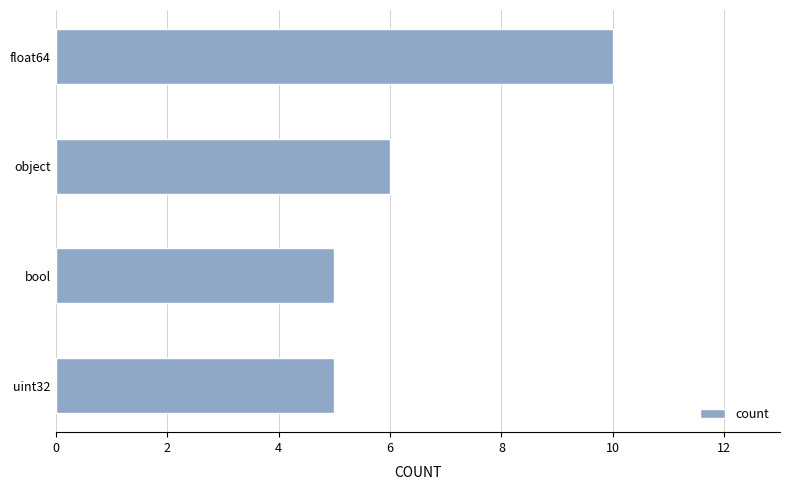

What is the sum of the values at float64 and uint32?

15